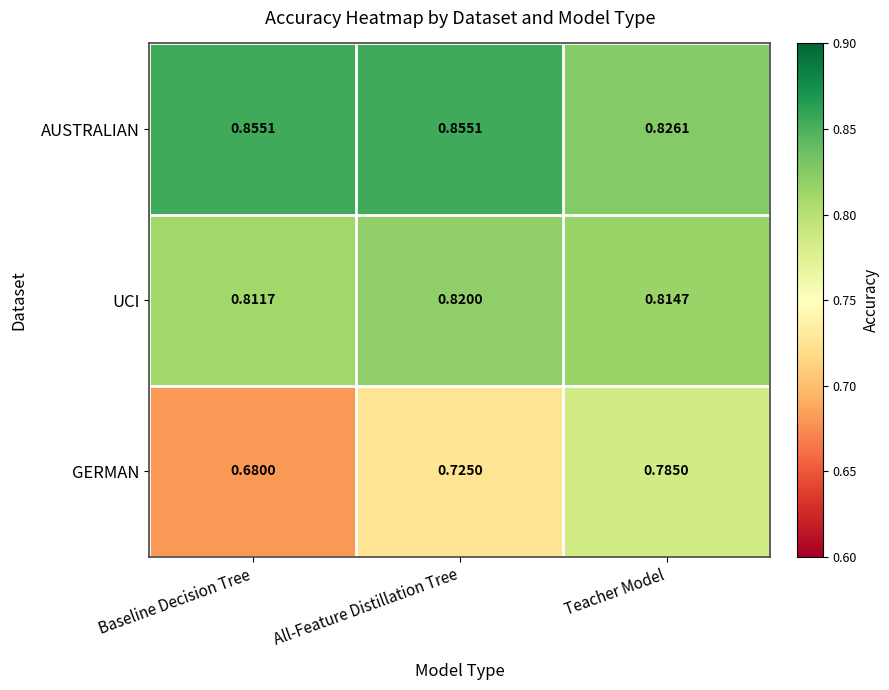

Which series has the largest range (max minus min)?

GERMAN